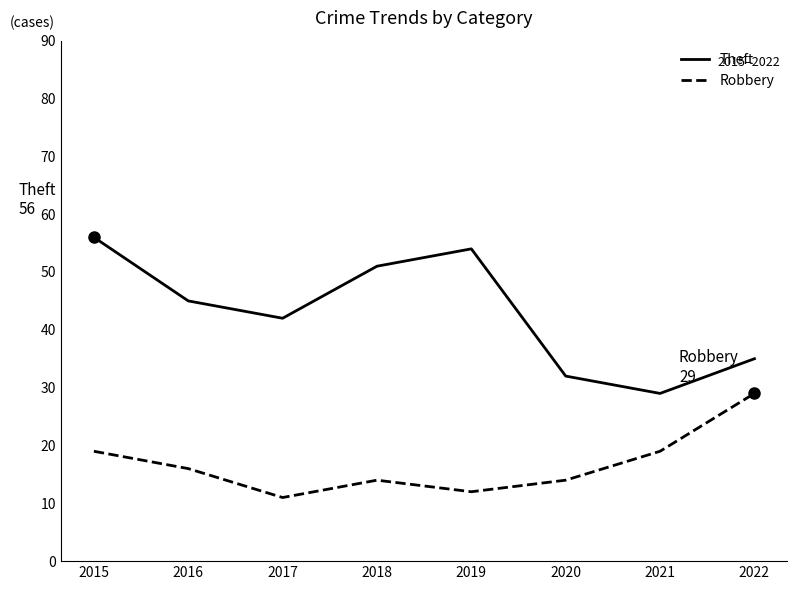

What is the spread (max minus min) of values at 2021?

10